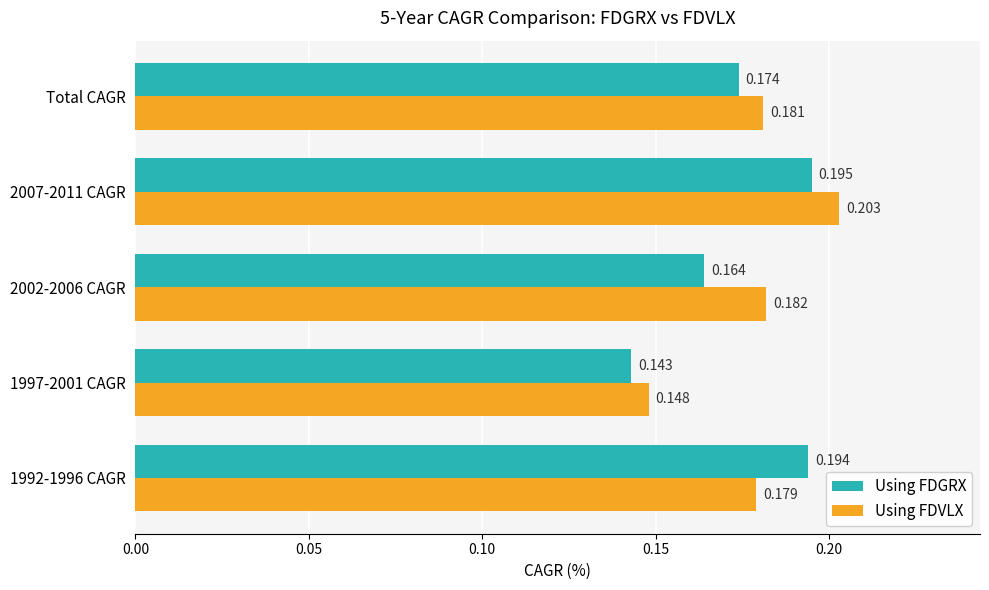

Is the value of Using FDGRX at 1992-1996 CAGR greater than the value of Using FDVLX at 2002-2006 CAGR?

Yes